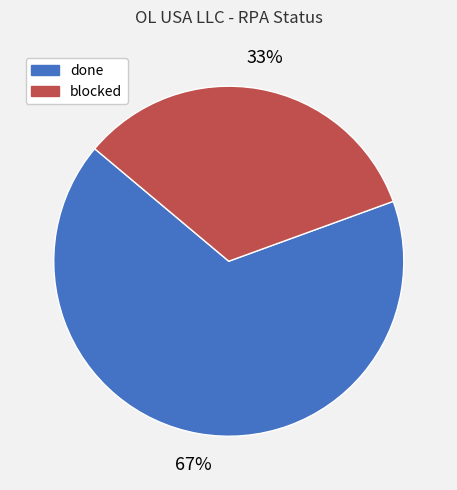

Approximately how many times larger is the value at done compared to blocked?

2.0